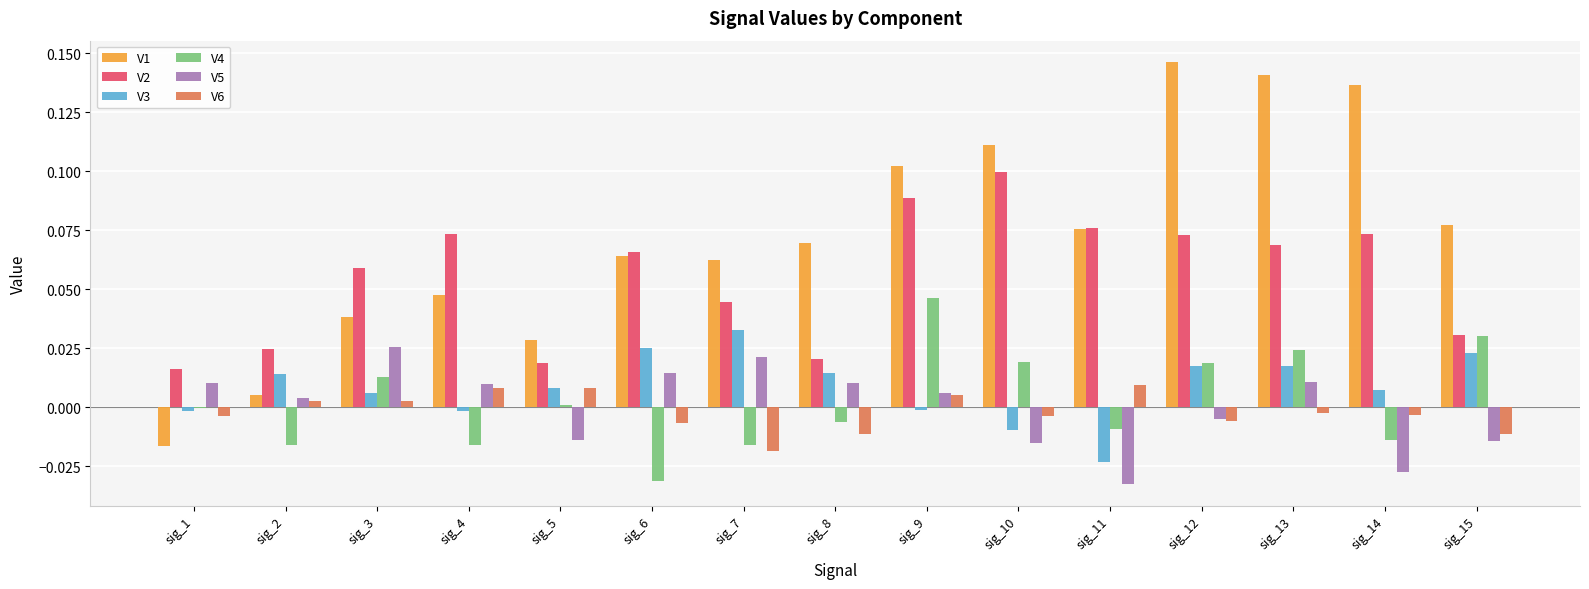

Is the value of V4 at sig_2 greater than the value of V2 at sig_10?

No